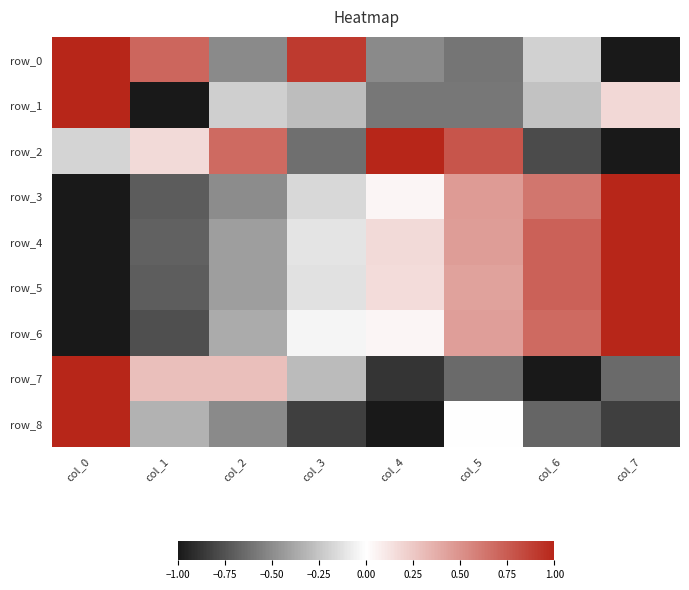

How many categories are shown in the chart?

8